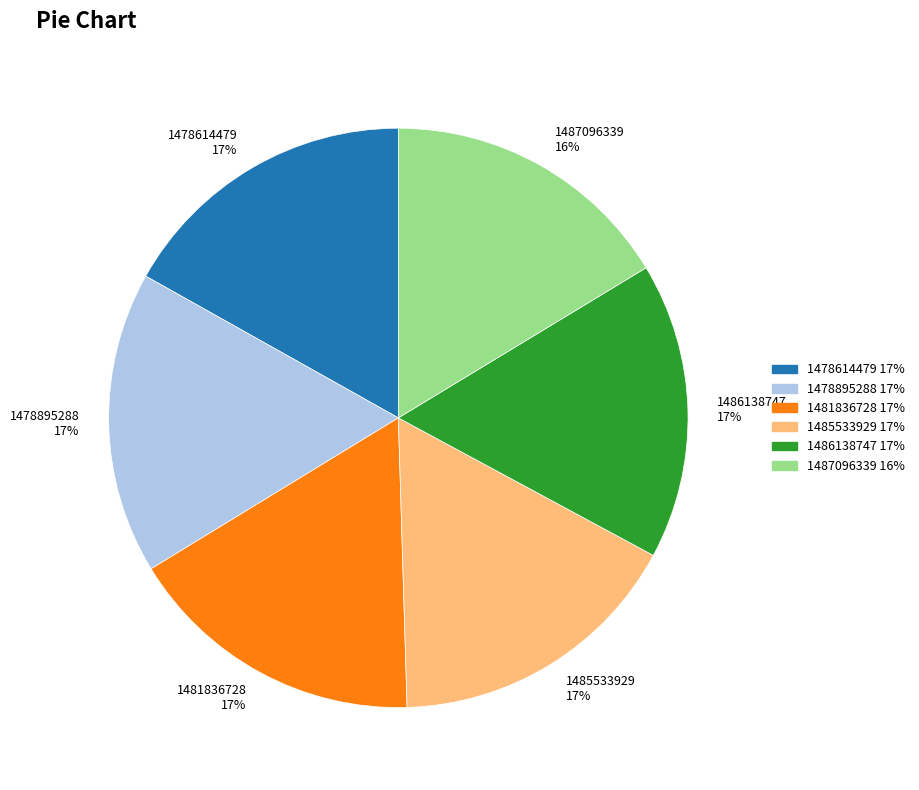

What percentage is the 1481836728 slice, to the nearest percent?

17%